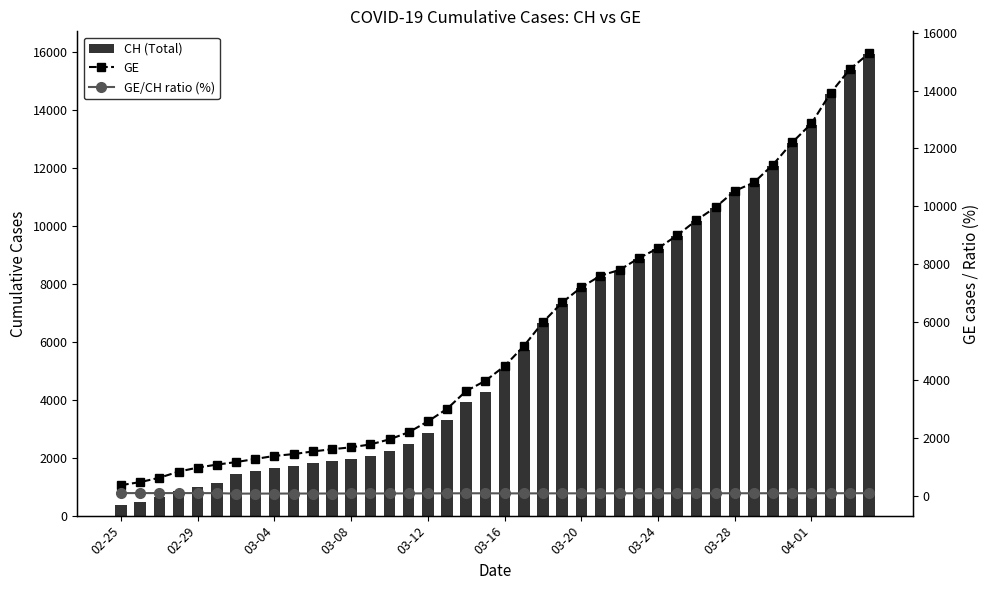

What is the average value of the GE series?

5641.4